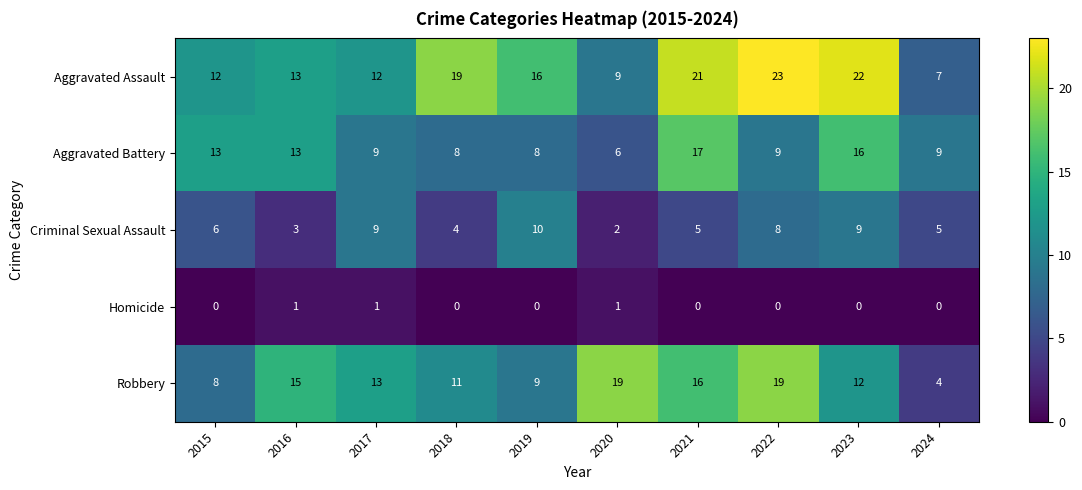

The Aggravated Battery series shows 9 at 2022. True or false?

True